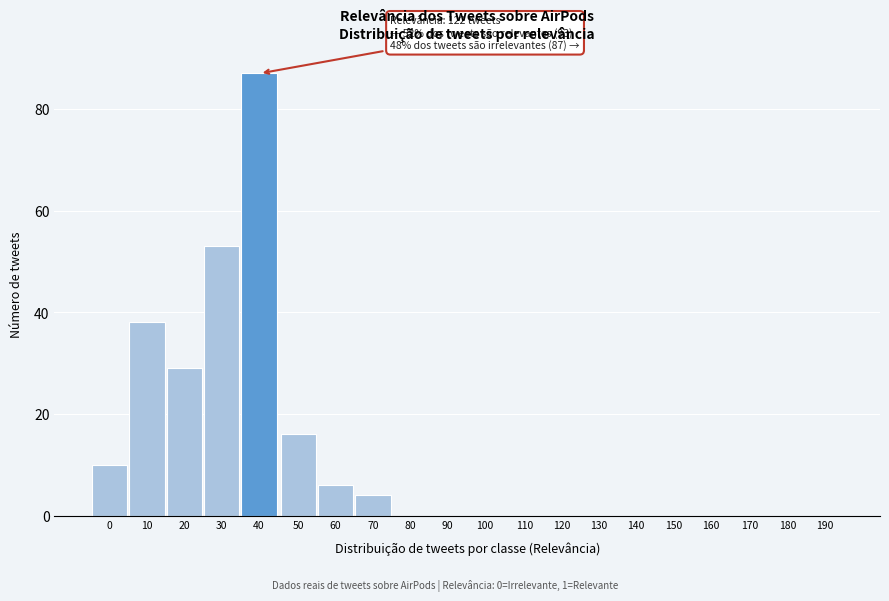

Reading right to left, transcribe all the data shown in this chart.

190=0	180=0	170=0	160=0	150=0	140=0	130=0	120=0	110=0	100=0	90=0	80=0	70=4	60=6	50=16	40=87	30=53	20=29	10=38	0=10